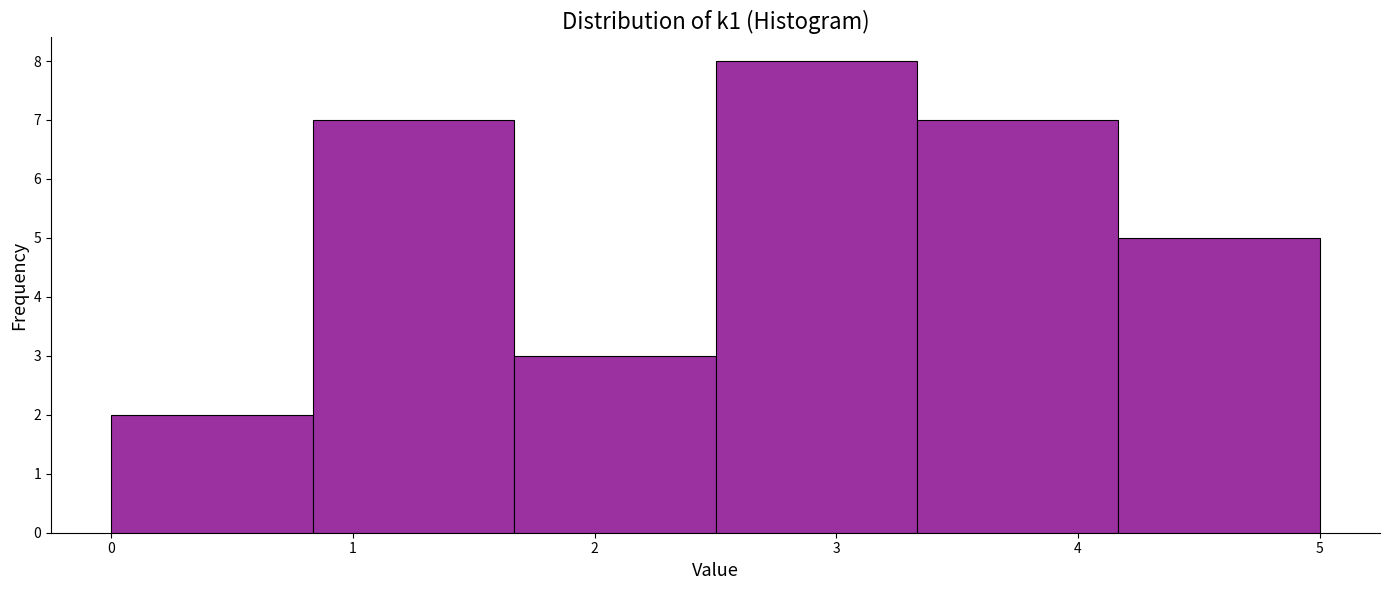

What is the height of the bar covering 0.8 to 1.7 on the x-axis? Neither the bar edges nor the heights are printed on the chart, so give them approximately, as read against the axes.

7